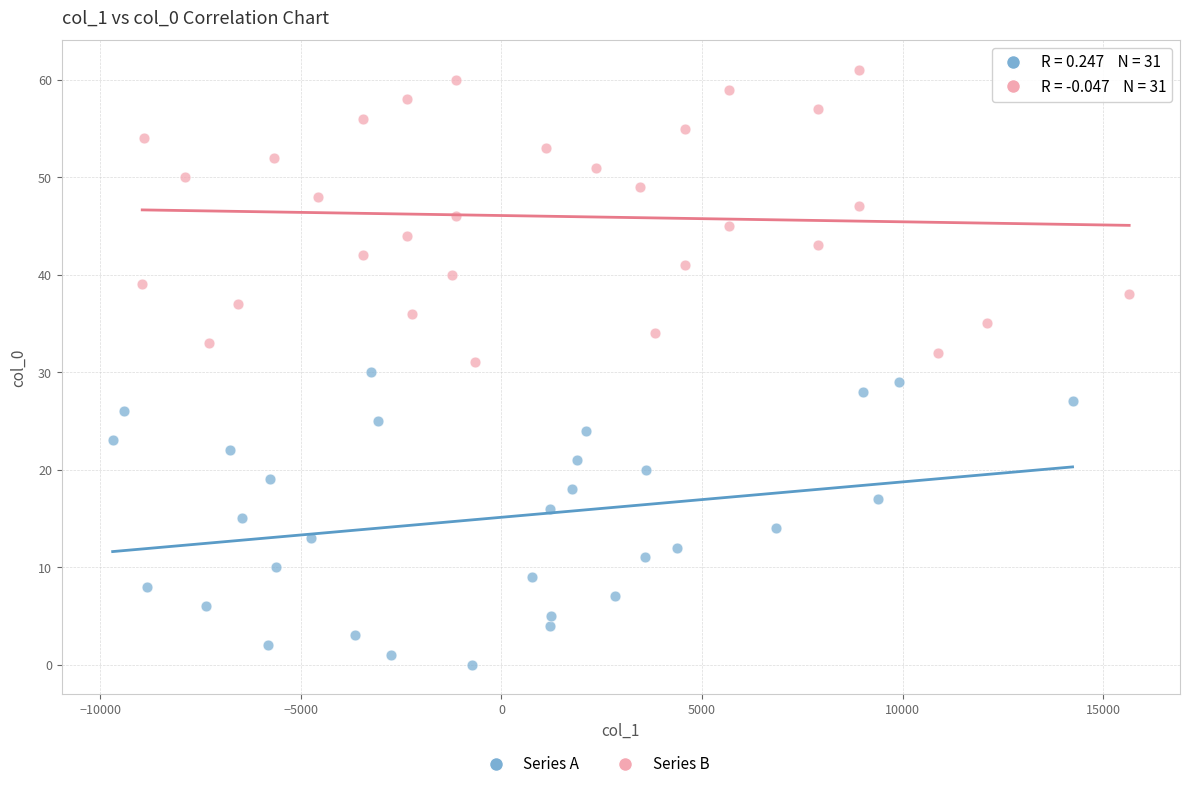

Which series reaches the minimum Y coordinate?

Series A